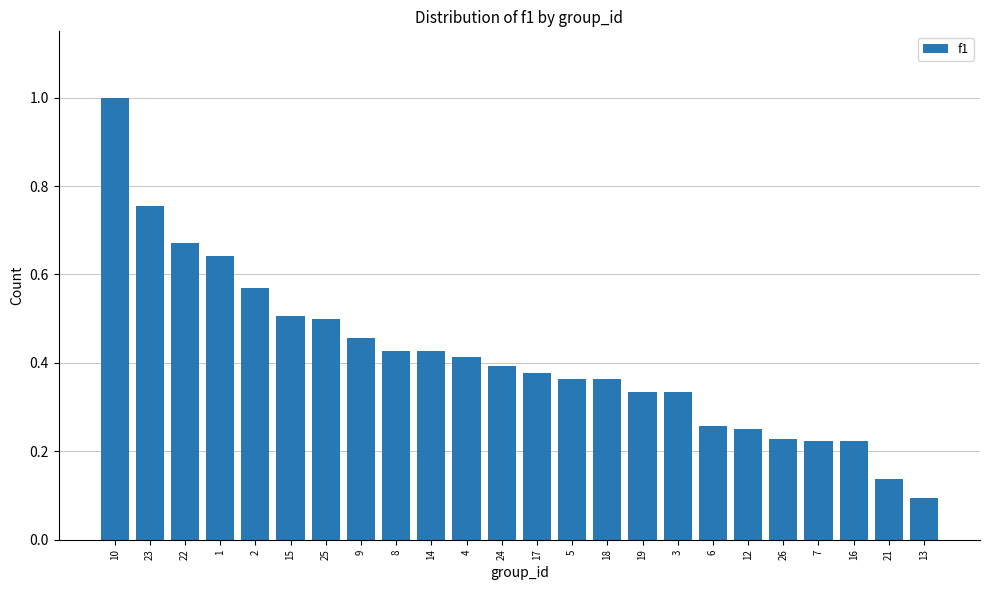

Between 8 and 3, which is larger?

8